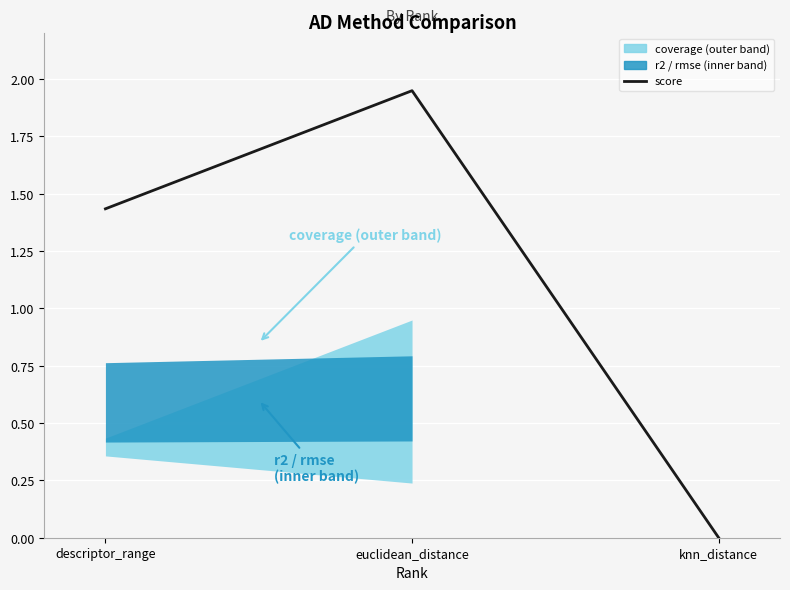

Does the chart display data point markers on the line(s)?

No